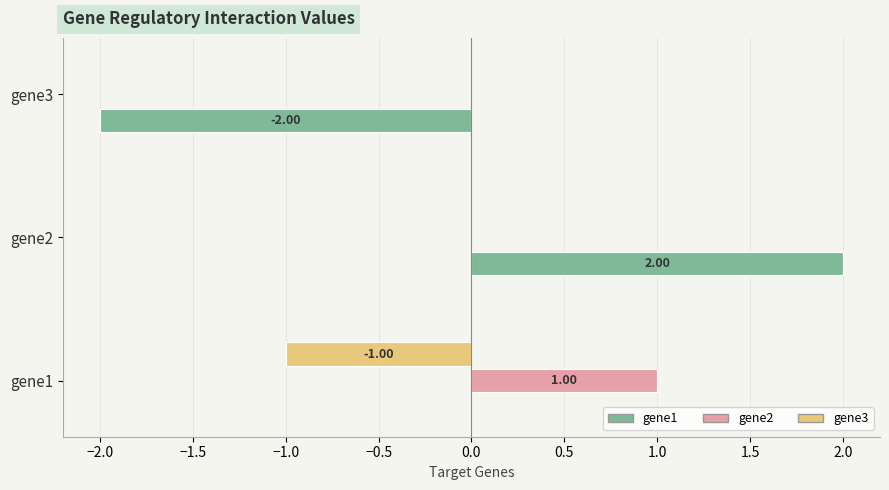

Between gene1 and gene3, which series saw the biggest shift?

gene1